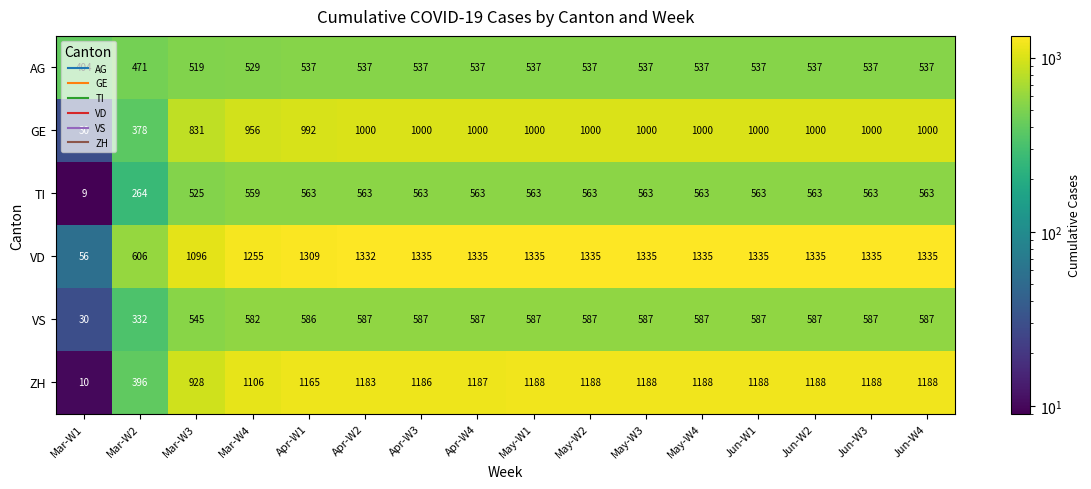

Where is ZH nearest to the value 599?

Mar-W2